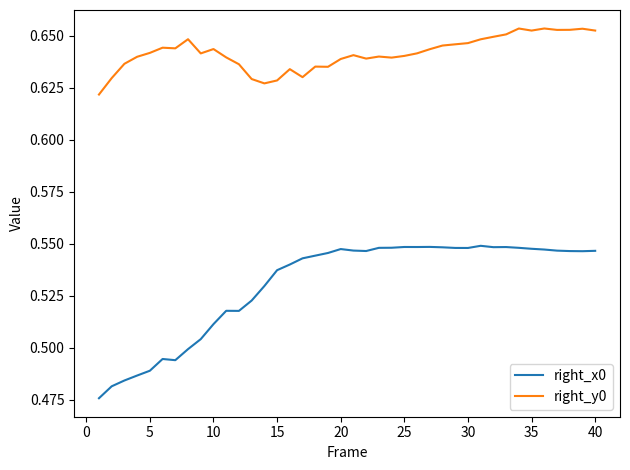

Is this an area chart (filled region under the line)?

No